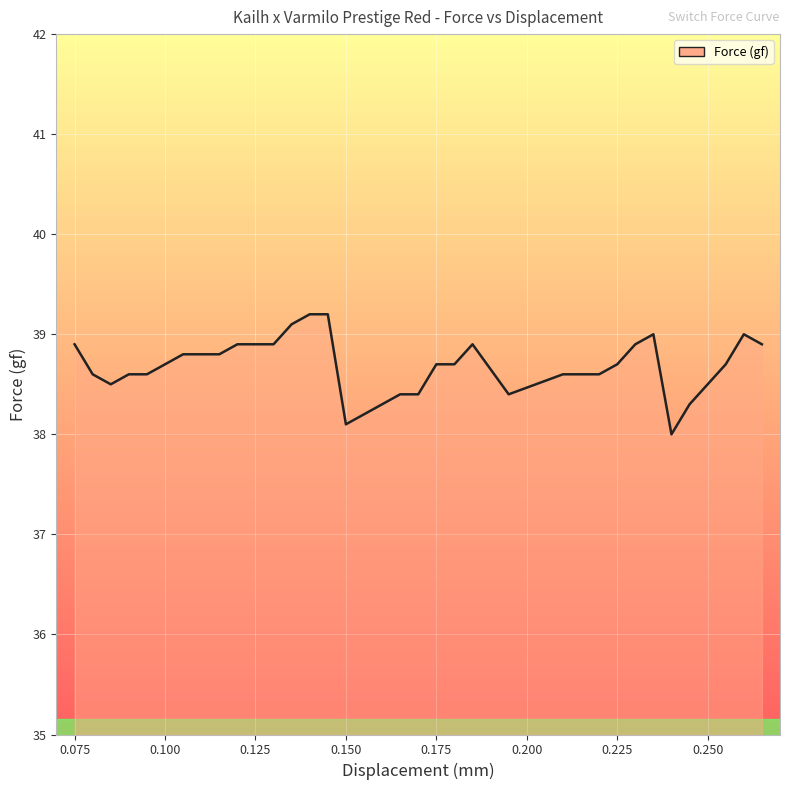

What is the greatest value displayed?

39.2